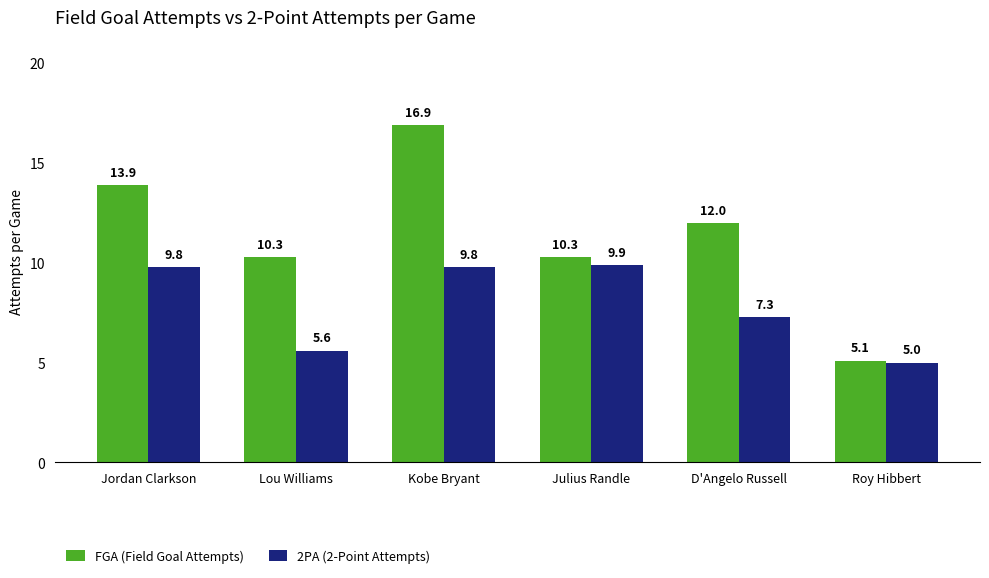

Rank the series by their maximum value, from lowest to highest.

2PA (2-Point Attempts), FGA (Field Goal Attempts)